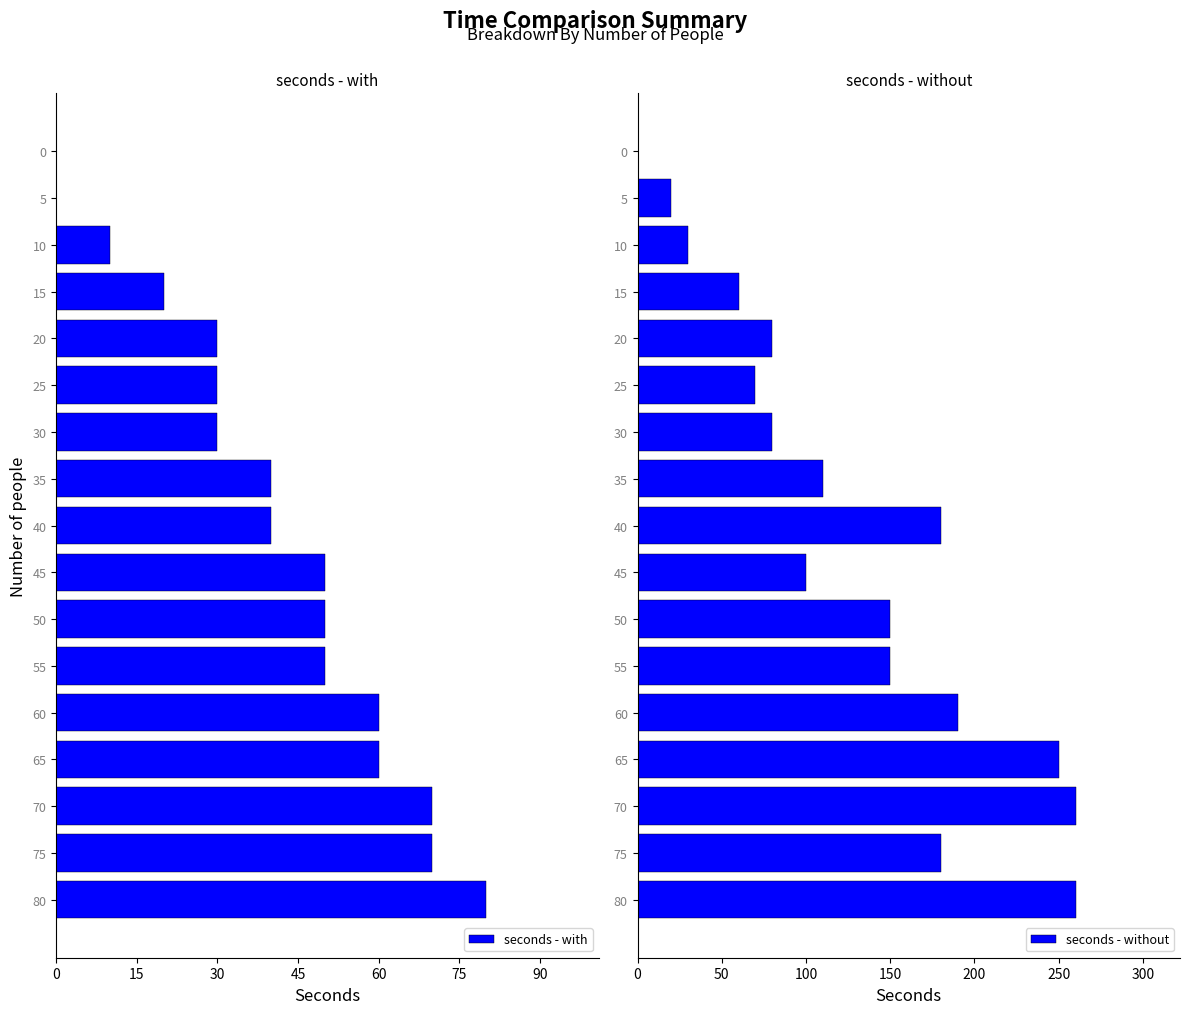

Reading right to left, what are all the values shown in this chart?

seconds - with: 80	70	70	60	60	50	50	50	40	40	30	30	30	20	10	0	0
seconds - without: 260	180	260	250	190	150	150	100	180	110	80	70	80	60	30	20	0